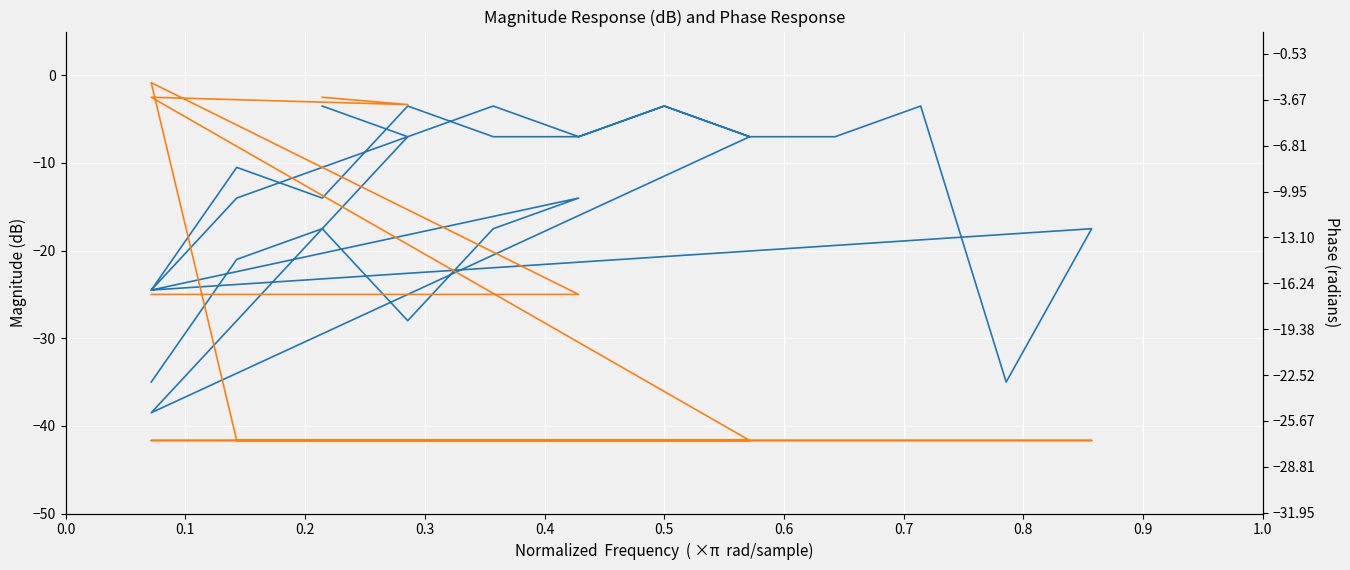

Where is ID (Magnitude) nearest to the value -21?

0.1